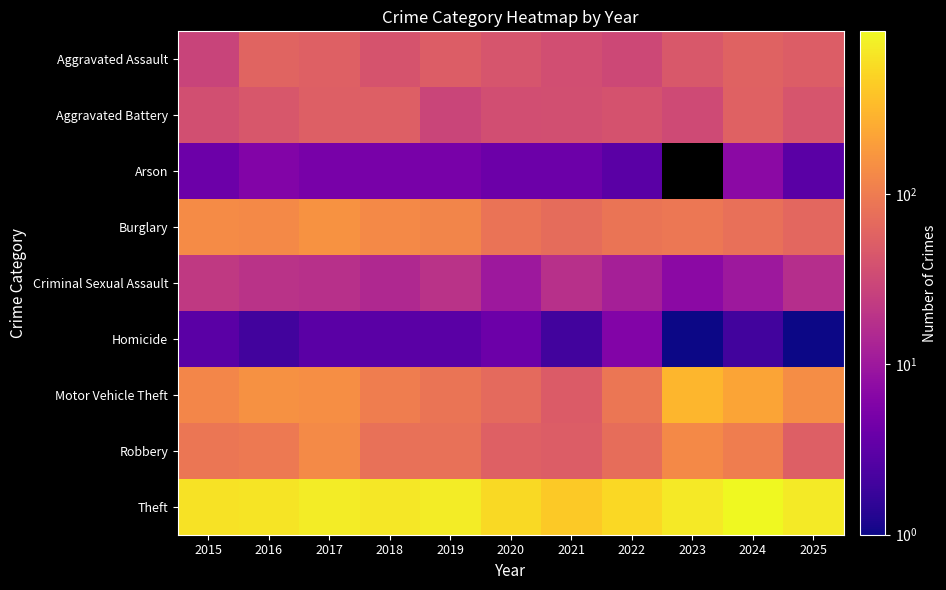

Which series has the largest total across all categories?

Theft